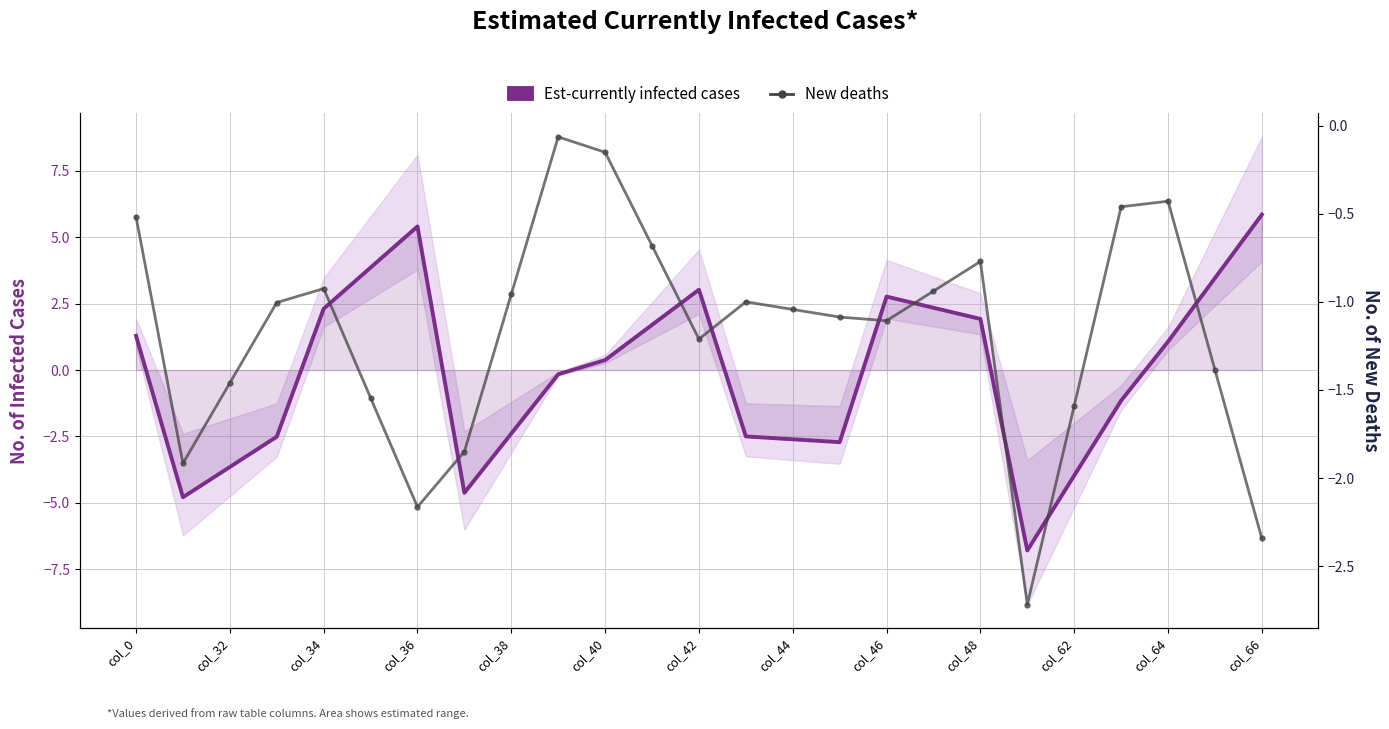

How many distinct data groups are displayed?

2